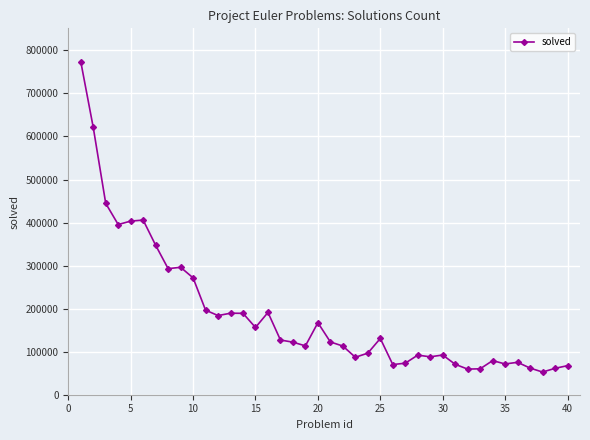

What is the difference between the maximum and minimum values?

721165